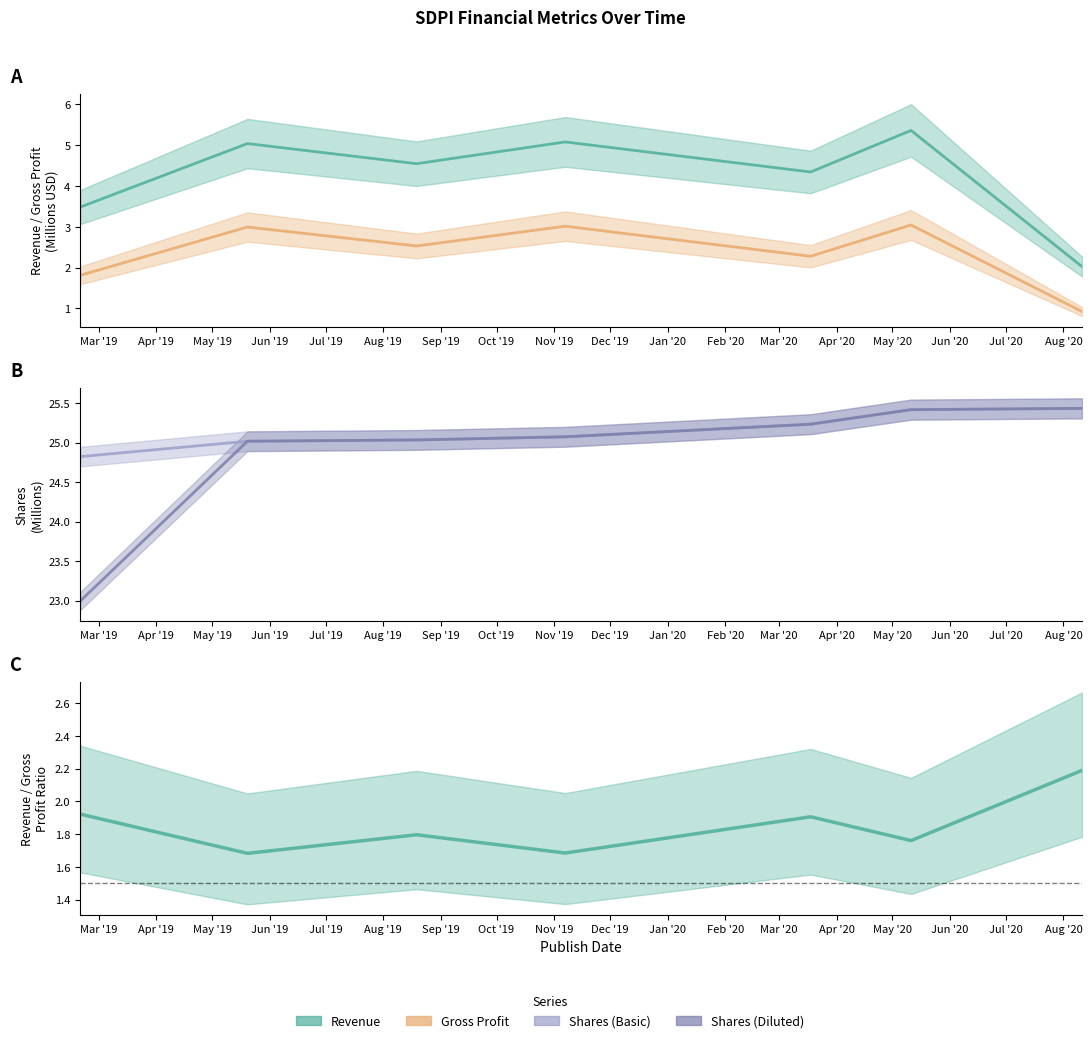

True or false: Revenue and Gross Profit cross at least once.

False